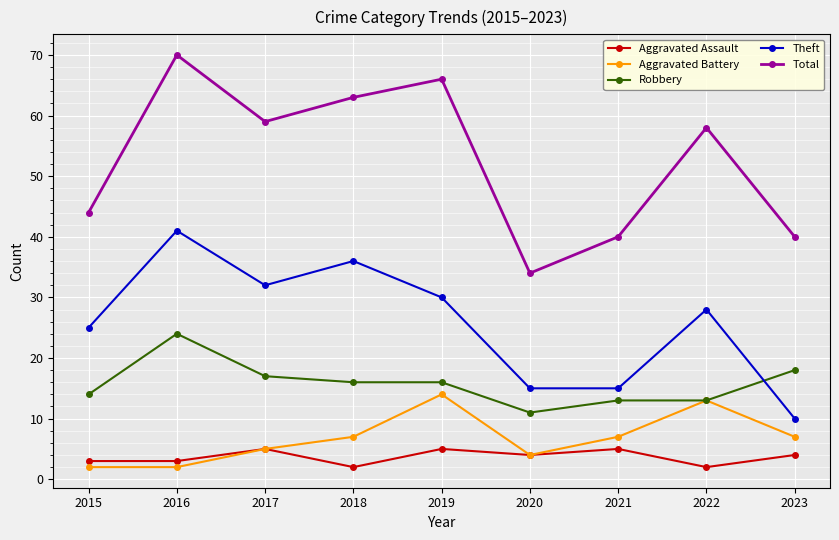

What is the value of the Robbery point at the 9th from the left?

18